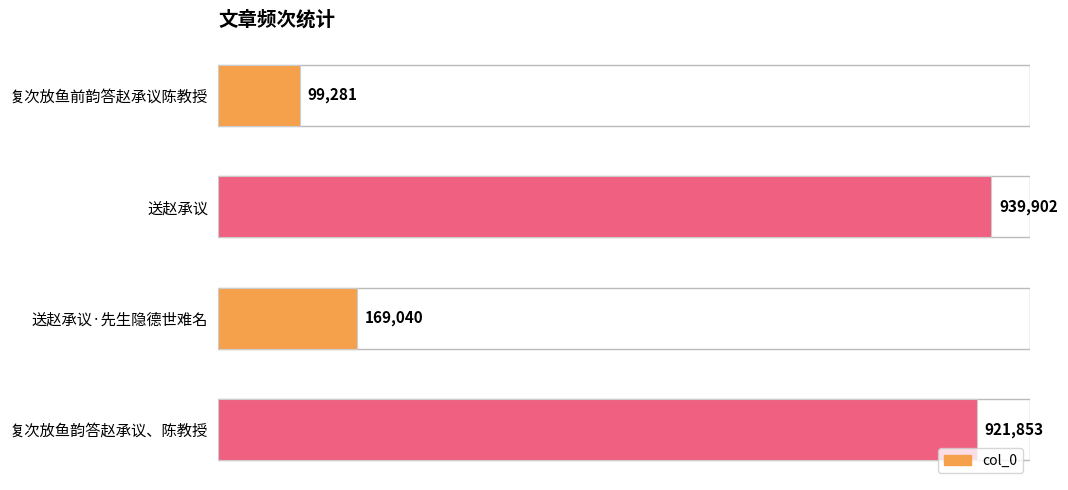

What is the difference between the maximum and minimum values?

840621